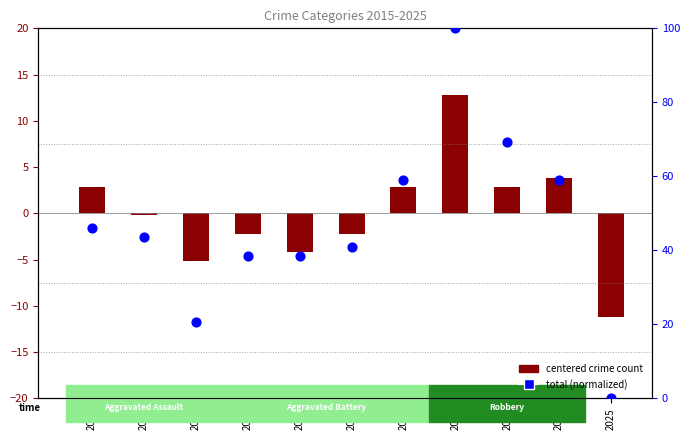

At how many categories does at least one series exceed 17?

10